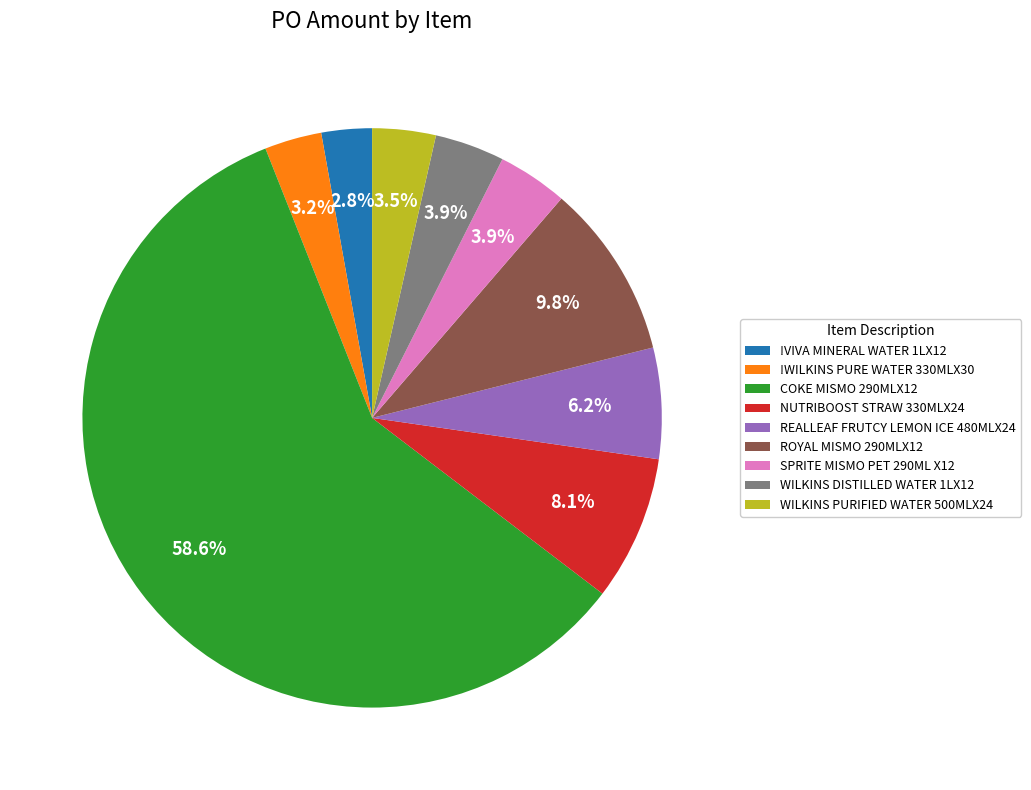

To the nearest percent, what is the average slice percentage?

11%